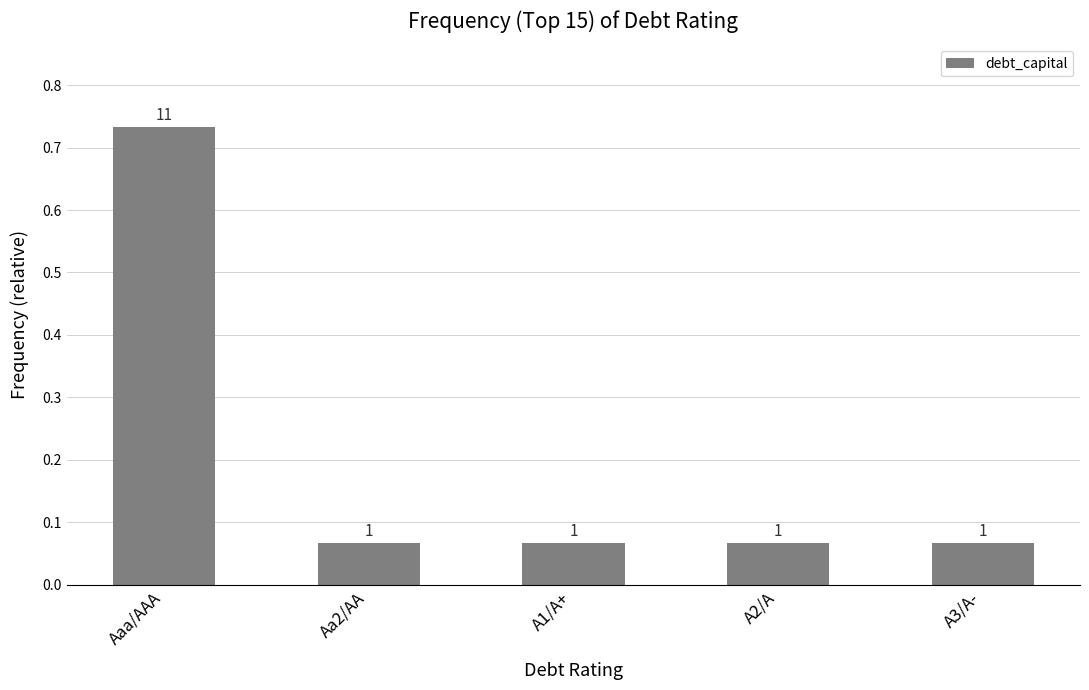

Rank the categories by value from highest to lowest.

Aaa/AAA, Aa2/AA, A1/A+, A2/A, A3/A-